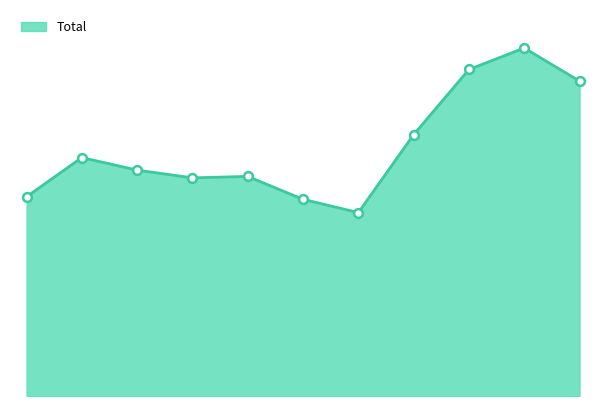

Is this an area chart (filled region under the line)?

Yes